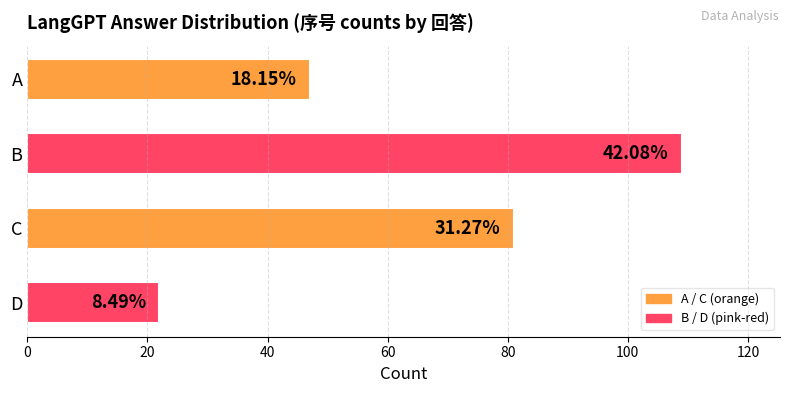

Does the chart contain any negative values?

No